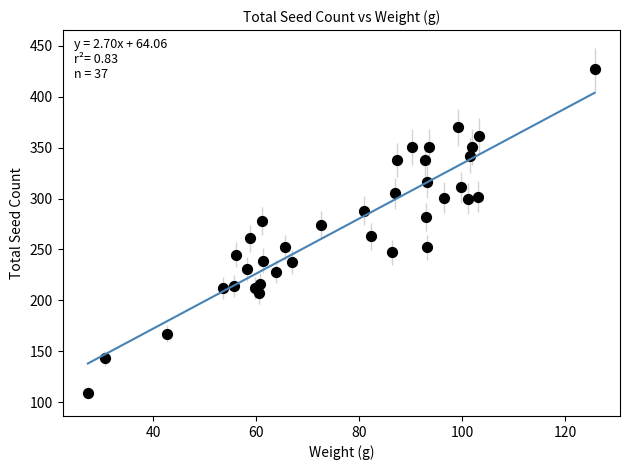

What is the range of Y values (max minus min)?

318